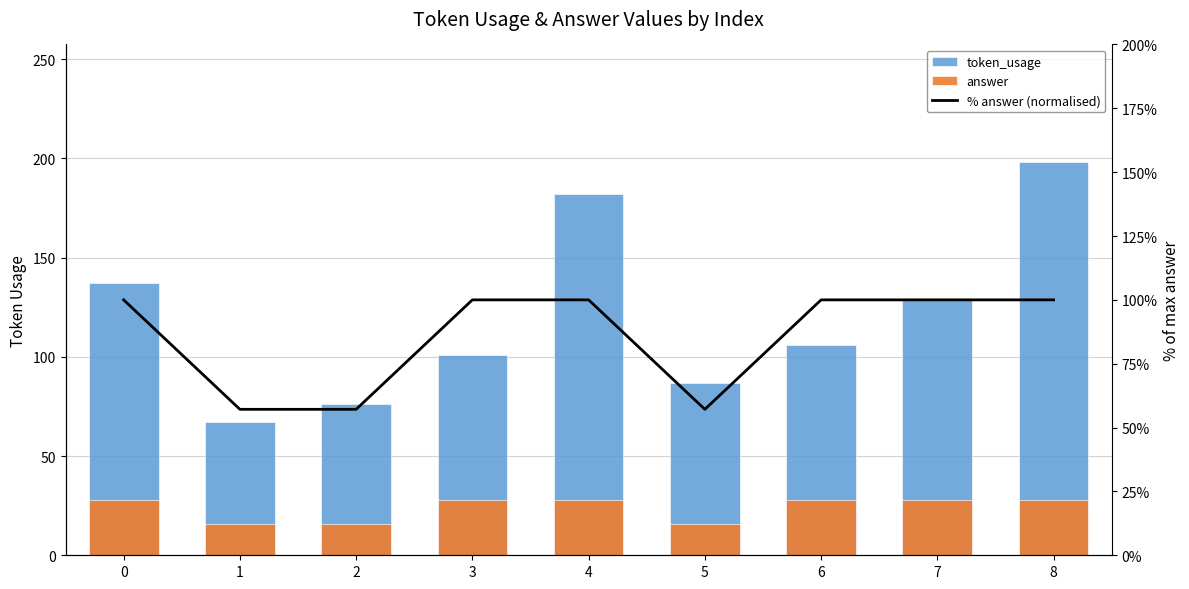

Reading left to right, extract all data points from this chart.

token_usage: 137.0	67.0	76.0	101.0	182.0	87.0	106.0	129.0	198.0
answer: 28.0	16.0	16.0	28.0	28.0	16.0	28.0	28.0	28.0
% answer (normalised): 100.0	57.1	57.1	100.0	100.0	57.1	100.0	100.0	100.0